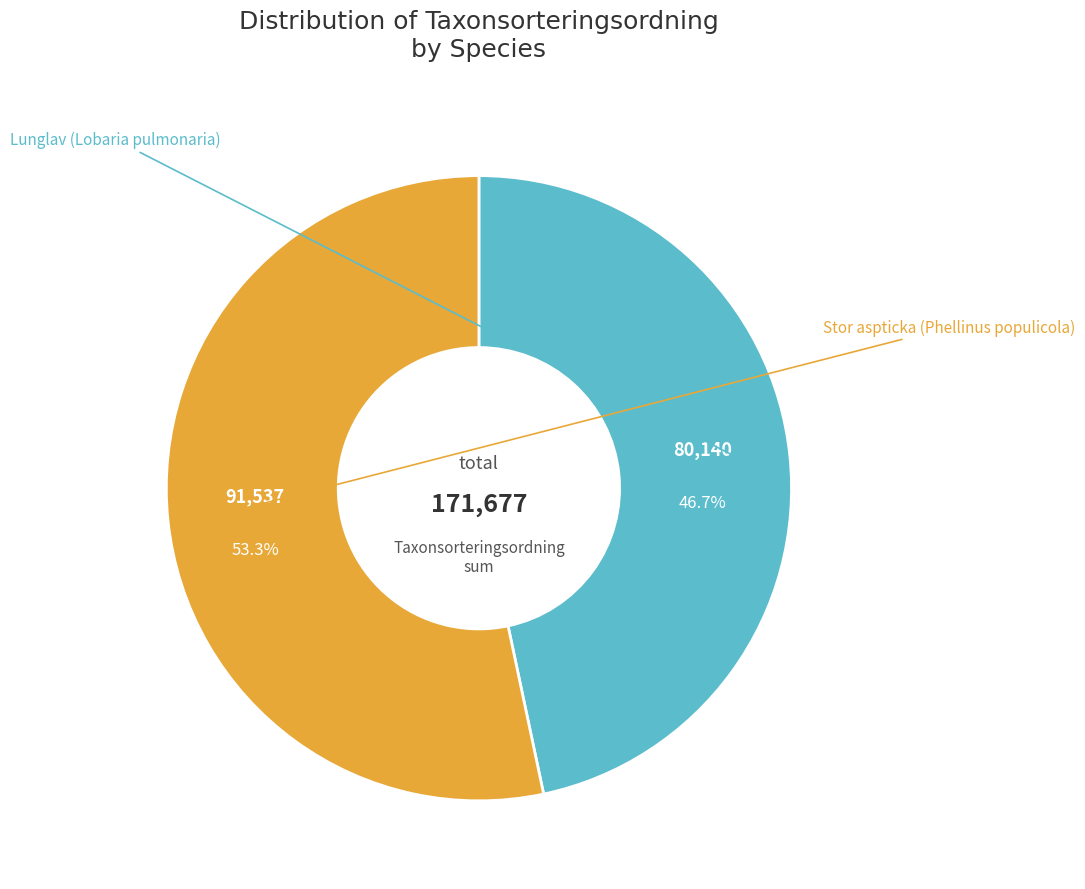

Is there a majority slice in this chart?

Yes